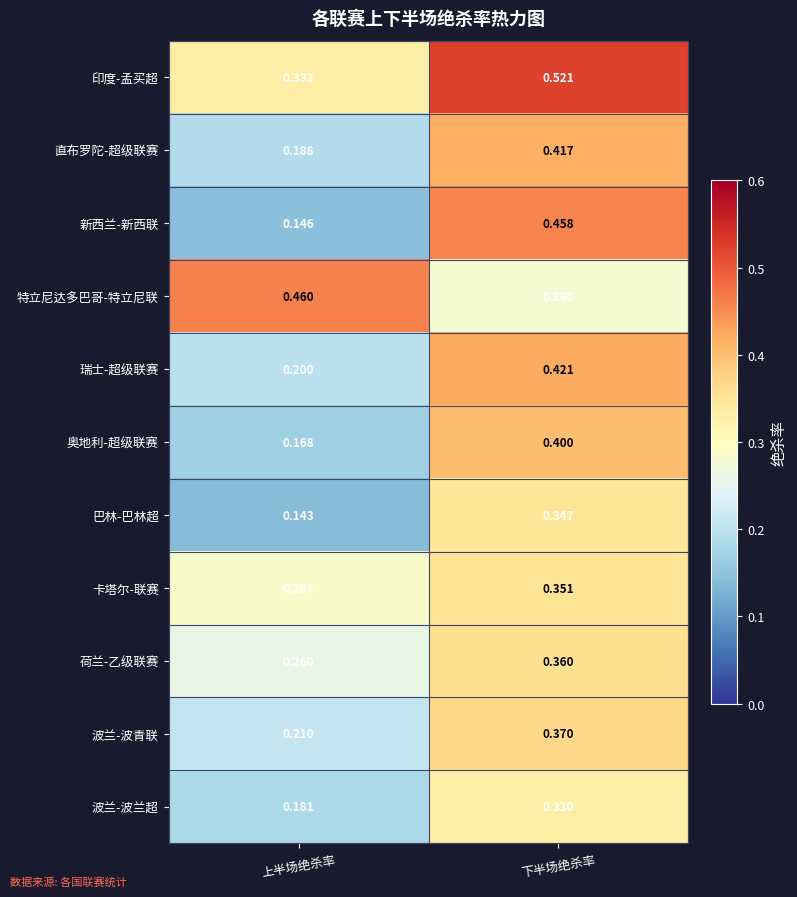

What is the total value across all series at 下半场绝杀率?

4.3